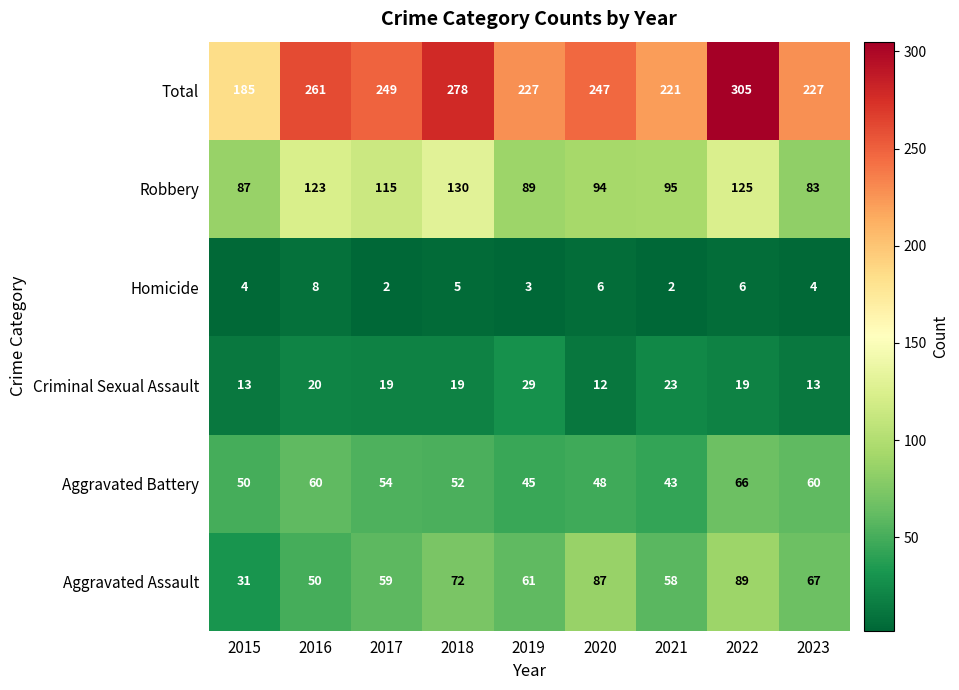

What is the minimum value shown in the chart?

2